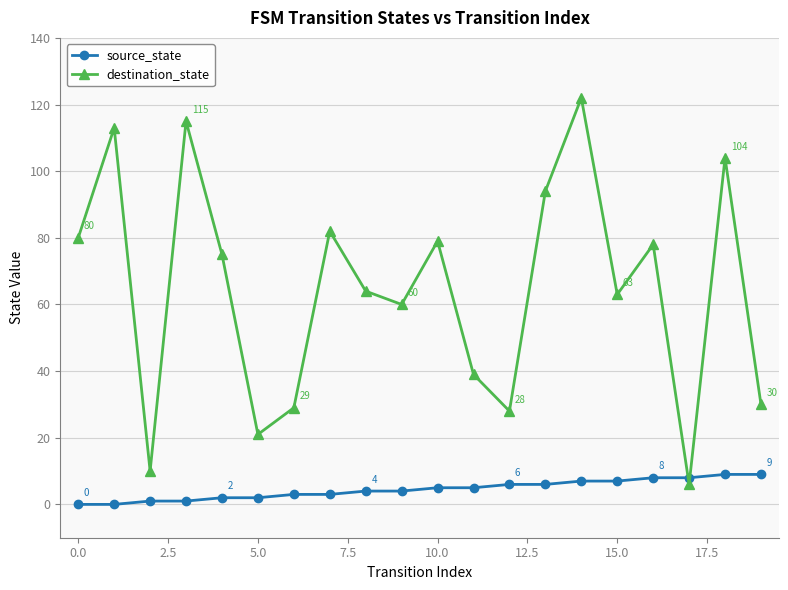

How many times do source_state and destination_state cross each other?

2